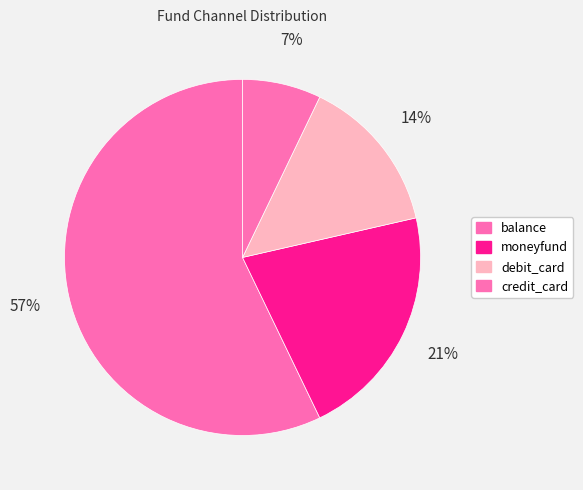

Rank the categories by value from lowest to highest.

credit_card, debit_card, moneyfund, balance